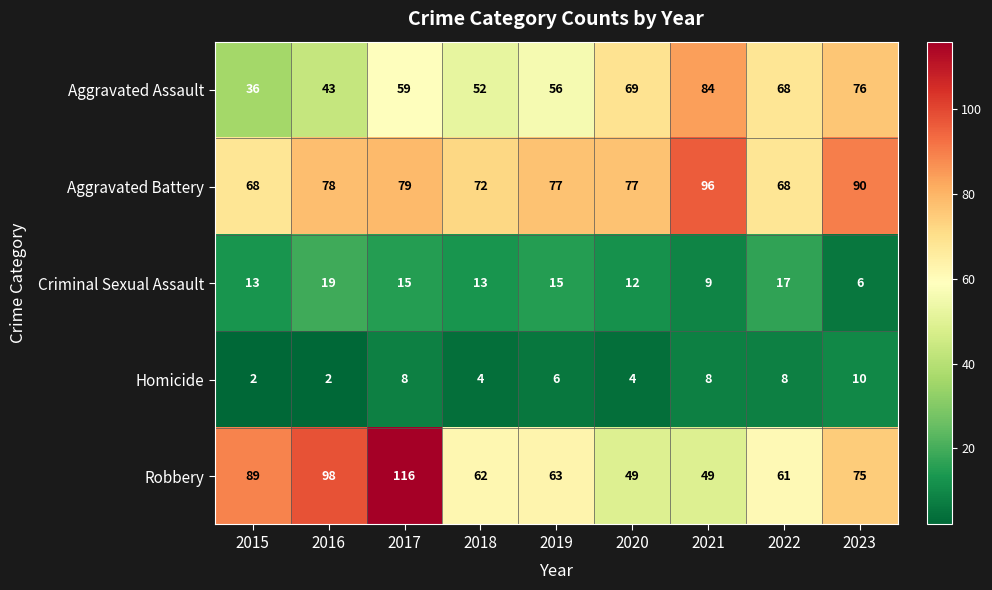

What is the greatest value displayed?

116